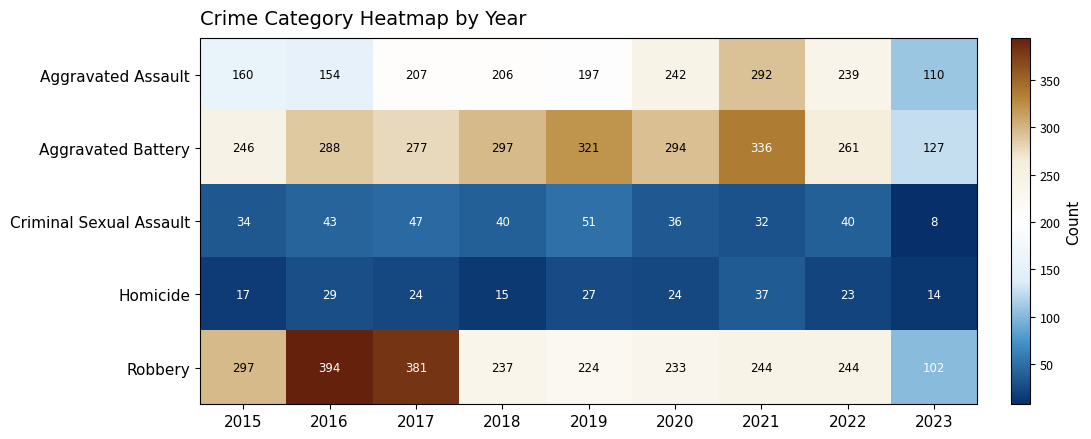

Rank the series by their maximum value, from lowest to highest.

Homicide, Criminal Sexual Assault, Aggravated Assault, Aggravated Battery, Robbery